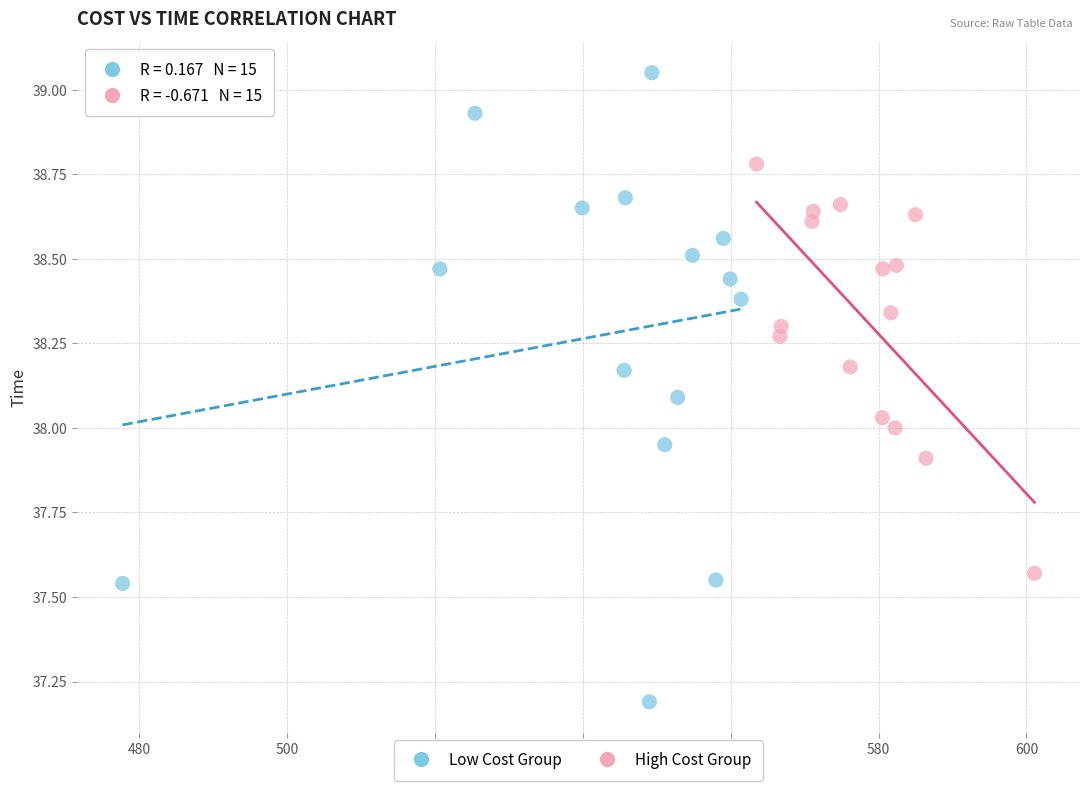

Which series reaches the minimum Y coordinate?

Low Cost Group